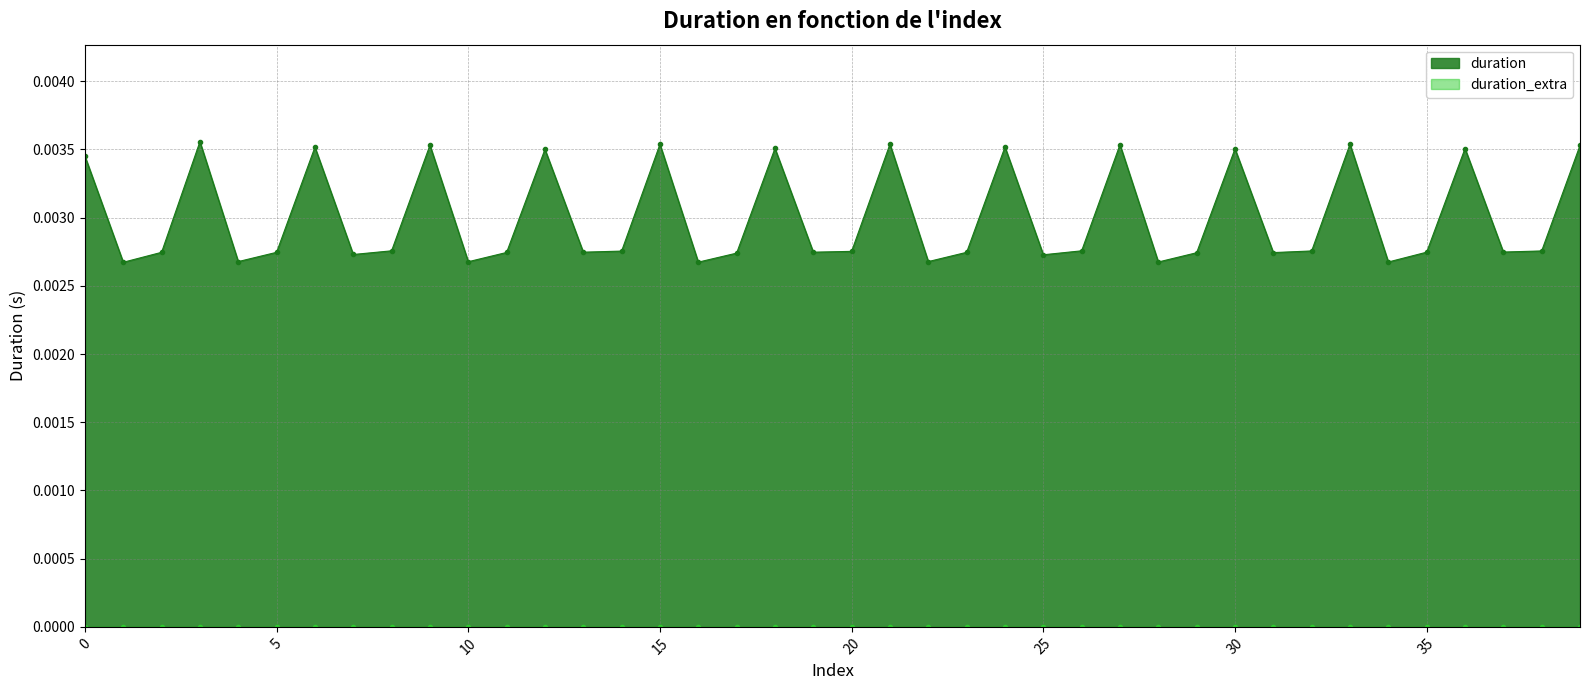

How many duration values are between 0 and 1?

40